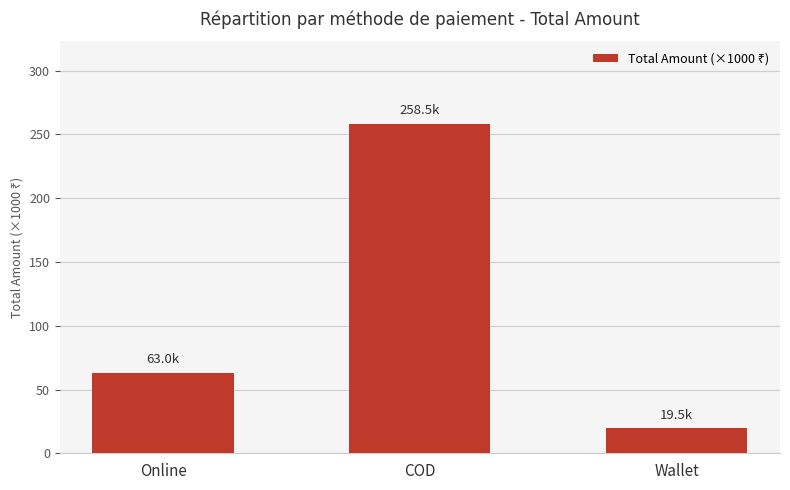

How many values are below 62?

1